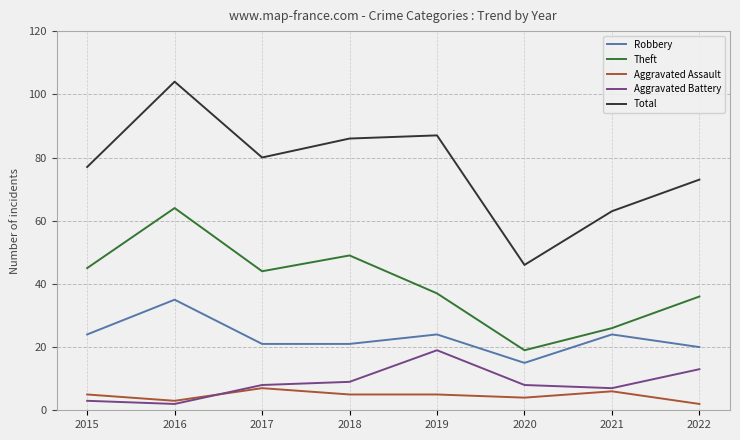

What is the spread (max minus min) of values at 2019?

82